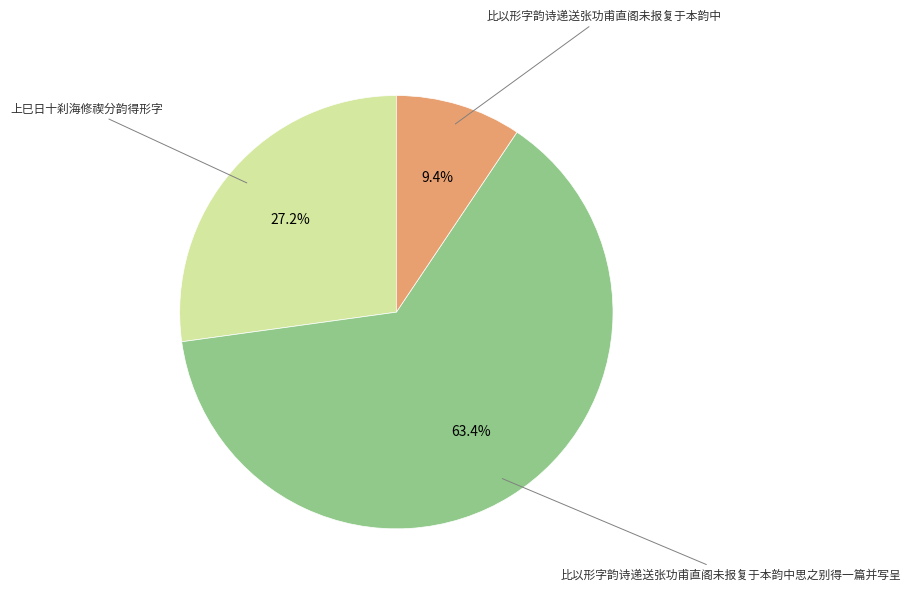

What is the largest slice in the pie chart?

比以形字韵诗递送张功甫直阁未报复于本韵中思之别得一篇并写呈